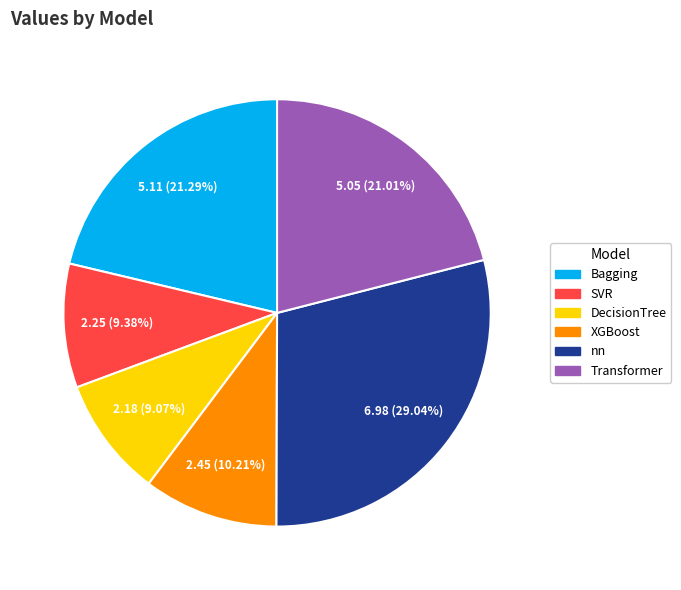

True or false: nn accounts for 40% of the total.

False